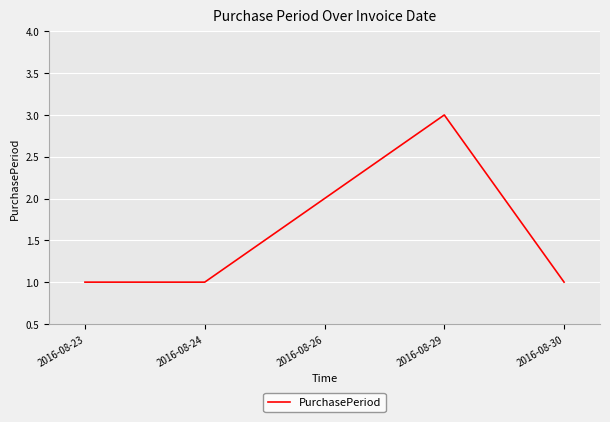

Between 2016-08-26 and 2016-08-30, which is larger?

2016-08-26